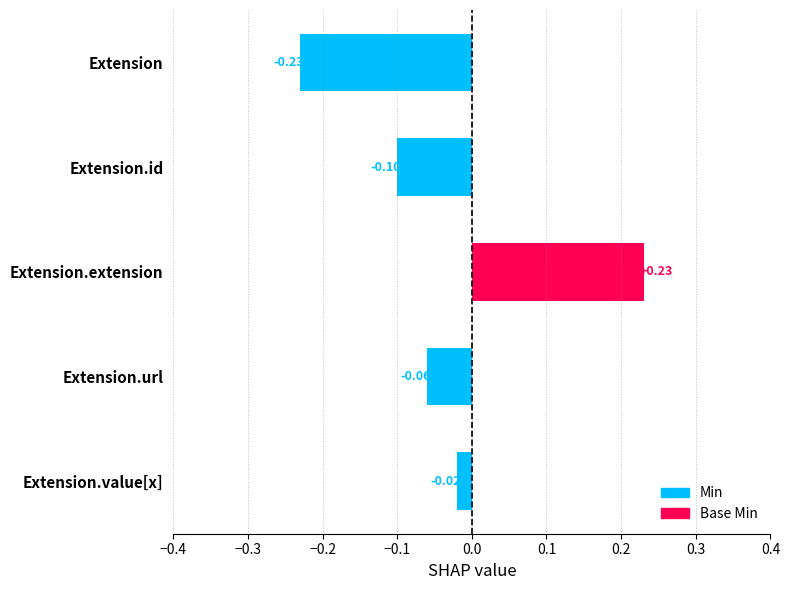

Which series has the largest range (max minus min)?

Min